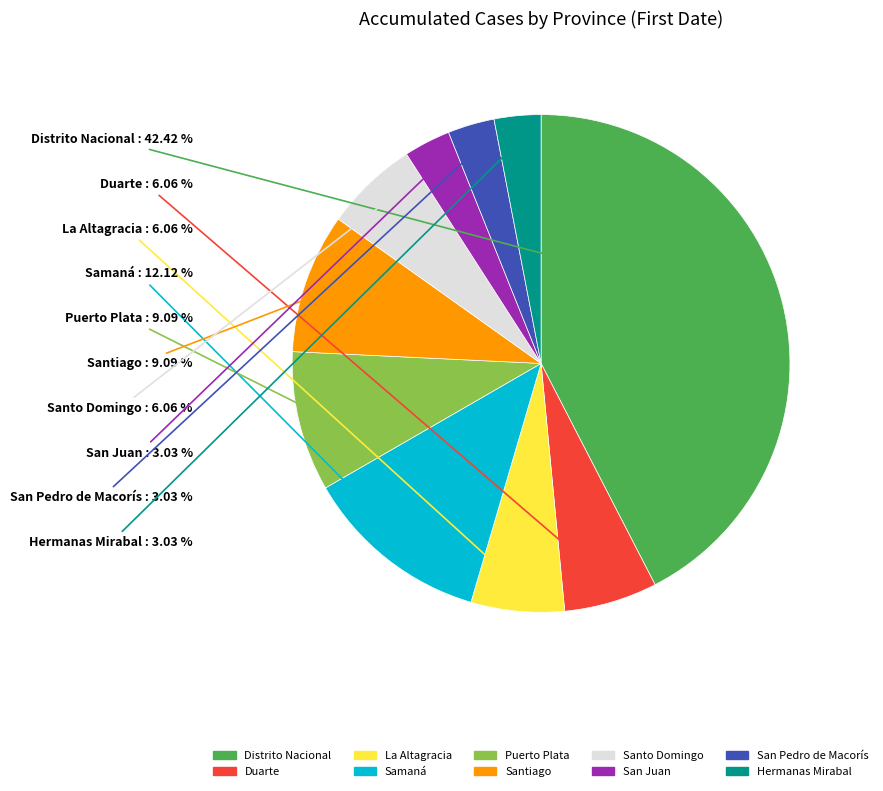

Does any single category account for the majority?

No